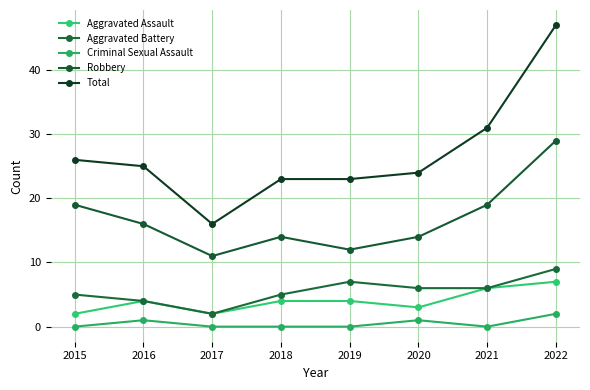

List the series in order of their peak value, lowest first.

Criminal Sexual Assault, Aggravated Assault, Aggravated Battery, Robbery, Total